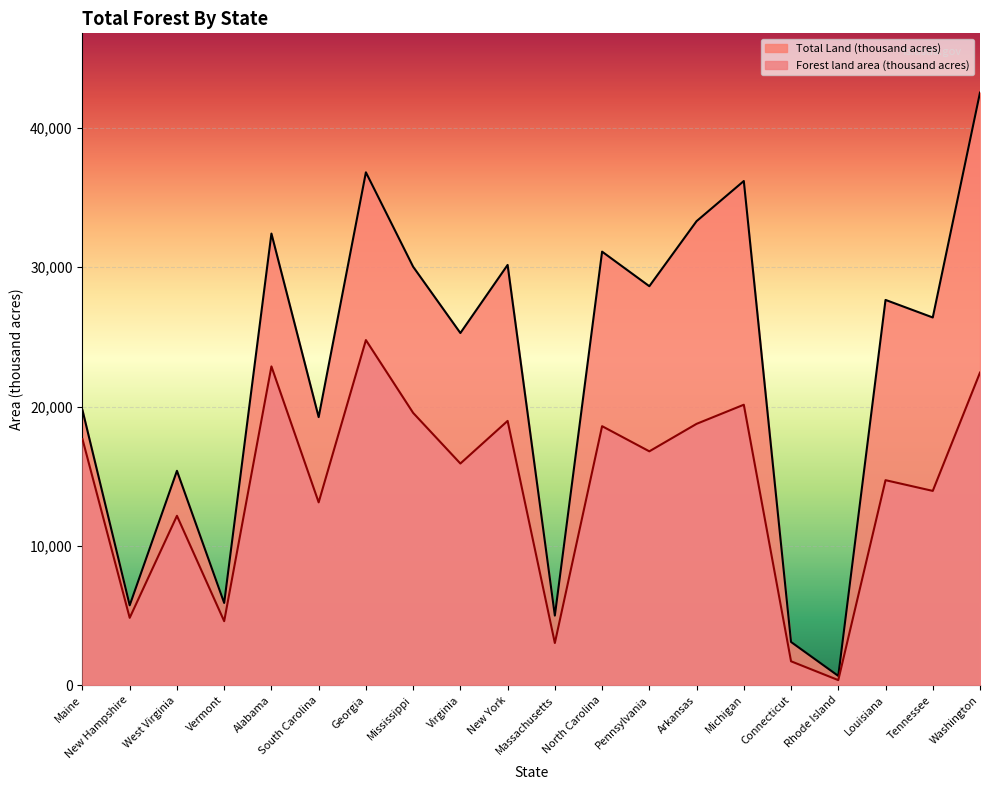

Which label corresponds to the smallest value in the chart?

Rhode Island